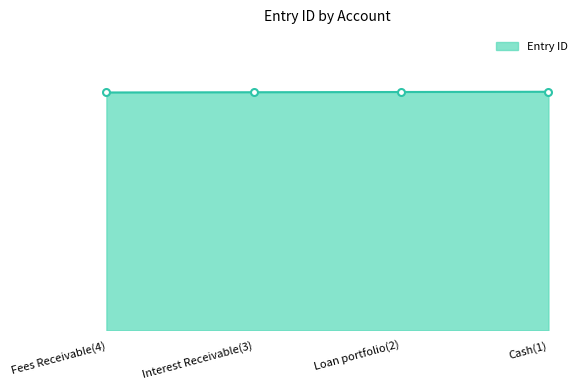

What is the sum of the values at Loan portfolio(2) and Fees Receivable(4)?

2010